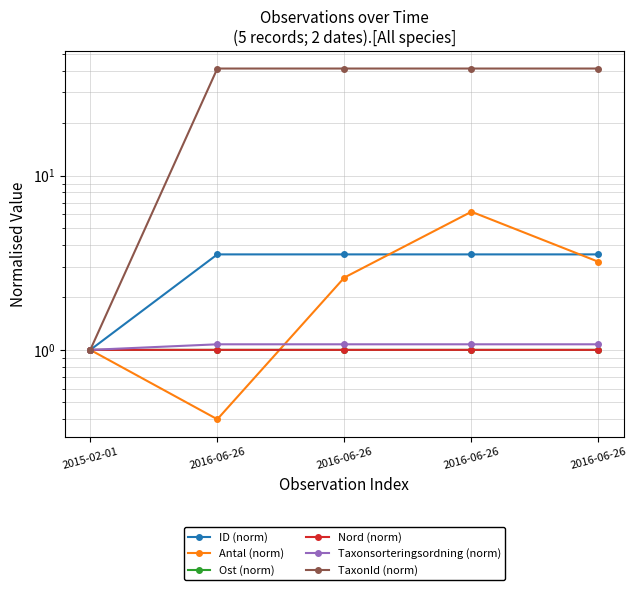

List the series in order of their peak value, lowest first.

Ost (norm), Nord (norm), Taxonsorteringsordning (norm), ID (norm), Antal (norm), TaxonId (norm)